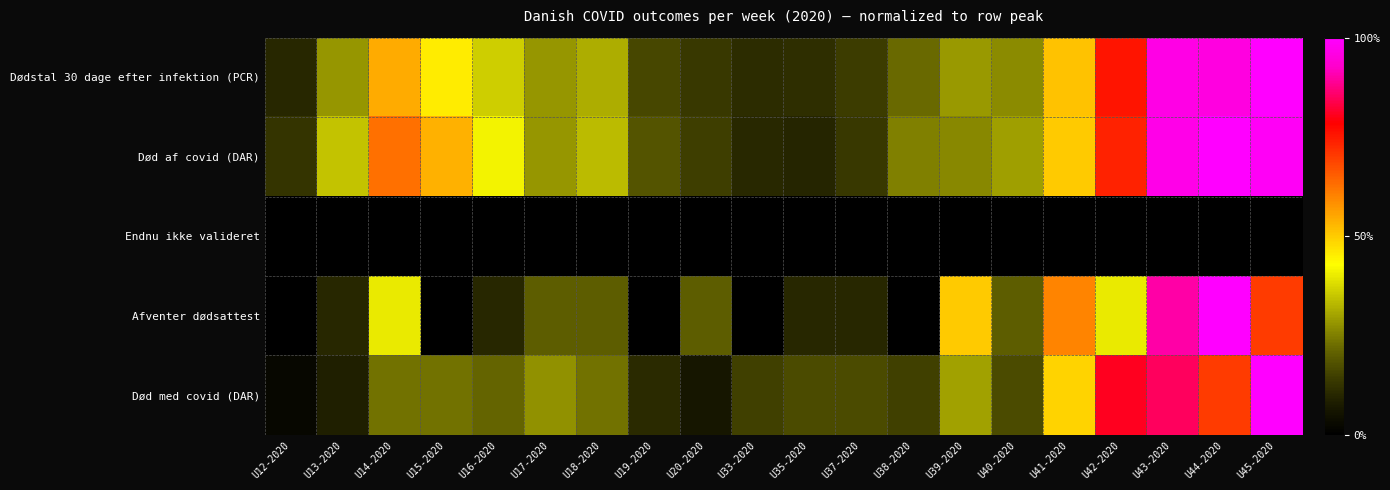

Reading left to right, list all the values displayed in this chart.

Dødstal 30 dage efter infektion (PCR): U12-2020=0.1	U13-2020=0.3	U14-2020=0.5	U15-2020=0.5	U16-2020=0.4	U17-2020=0.3	U18-2020=0.3	U19-2020=0.2	U20-2020=0.1	U33-2020=0.1	U35-2020=0.1	U37-2020=0.1	U38-2020=0.2	U39-2020=0.3	U40-2020=0.3	U41-2020=0.5	U42-2020=0.8	U43-2020=1.0	U44-2020=1.0	U45-2020=1.0
Død af covid (DAR): U12-2020=0.1	U13-2020=0.3	U14-2020=0.6	U15-2020=0.5	U16-2020=0.4	U17-2020=0.3	U18-2020=0.3	U19-2020=0.2	U20-2020=0.1	U33-2020=0.1	U35-2020=0.1	U37-2020=0.1	U38-2020=0.2	U39-2020=0.3	U40-2020=0.3	U41-2020=0.5	U42-2020=0.7	U43-2020=1.0	U44-2020=1.0	U45-2020=1.0
Endnu ikke valideret: U12-2020=0.0	U13-2020=0.0	U14-2020=0.0	U15-2020=0.0	U16-2020=0.0	U17-2020=0.0	U18-2020=0.0	U19-2020=0.0	U20-2020=0.0	U33-2020=0.0	U35-2020=0.0	U37-2020=0.0	U38-2020=0.0	U39-2020=0.0	U40-2020=0.0	U41-2020=0.0	U42-2020=0.0	U43-2020=0.0	U44-2020=0.0	U45-2020=0.0
Afventer dødsattest: U12-2020=0.0	U13-2020=0.1	U14-2020=0.4	U15-2020=0.0	U16-2020=0.1	U17-2020=0.2	U18-2020=0.2	U19-2020=0.0	U20-2020=0.2	U33-2020=0.0	U35-2020=0.1	U37-2020=0.1	U38-2020=0.0	U39-2020=0.5	U40-2020=0.2	U41-2020=0.6	U42-2020=0.4	U43-2020=0.9	U44-2020=1.0	U45-2020=0.7
Død med covid (DAR): U12-2020=0.0	U13-2020=0.1	U14-2020=0.2	U15-2020=0.2	U16-2020=0.2	U17-2020=0.3	U18-2020=0.2	U19-2020=0.1	U20-2020=0.1	U33-2020=0.1	U35-2020=0.2	U37-2020=0.2	U38-2020=0.1	U39-2020=0.3	U40-2020=0.2	U41-2020=0.5	U42-2020=0.8	U43-2020=0.9	U44-2020=0.7	U45-2020=1.0